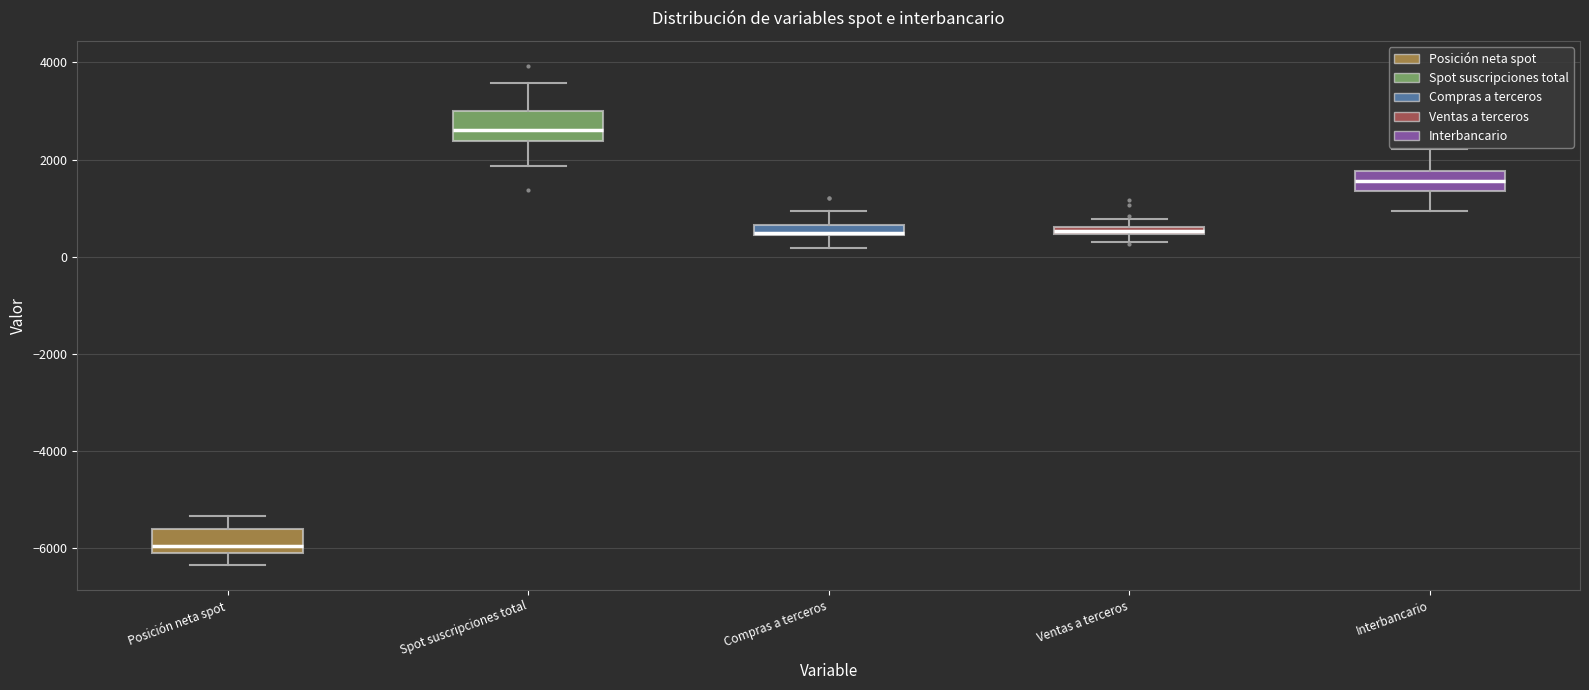

Where is the upper edge of the box for Posición neta spot on the y-axis? The values are not printed on the chart, so give them approximately, as read against the axis.

-5600